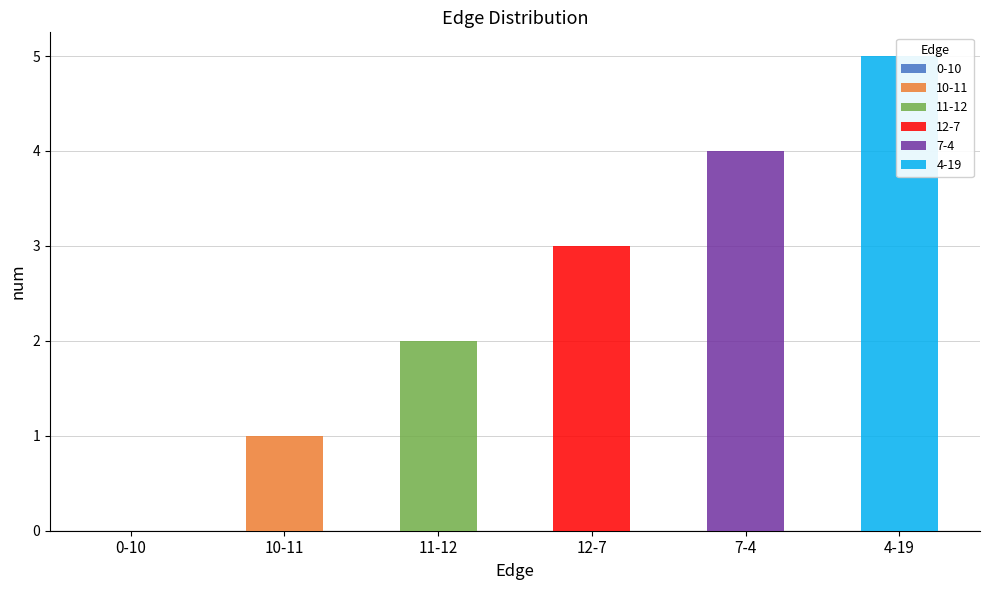

Reading left to right, extract all data points from this chart.

0-10=0	10-11=1	11-12=2	12-7=3	7-4=4	4-19=5